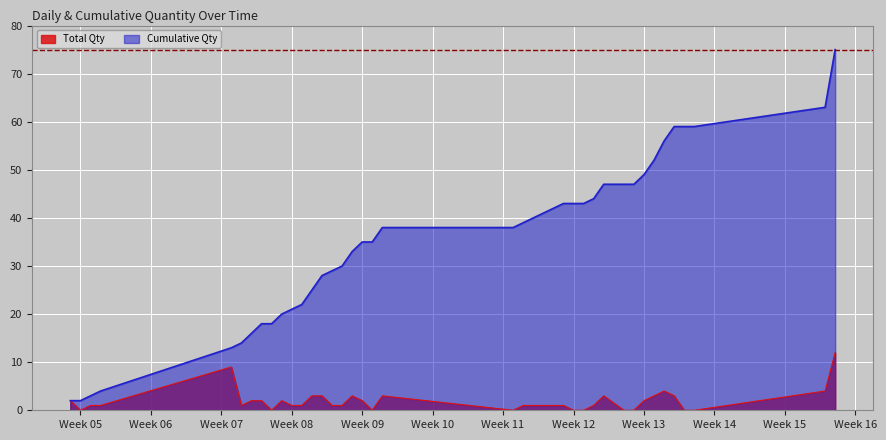

Which series has the widest spread of values?

Cumulative Qty